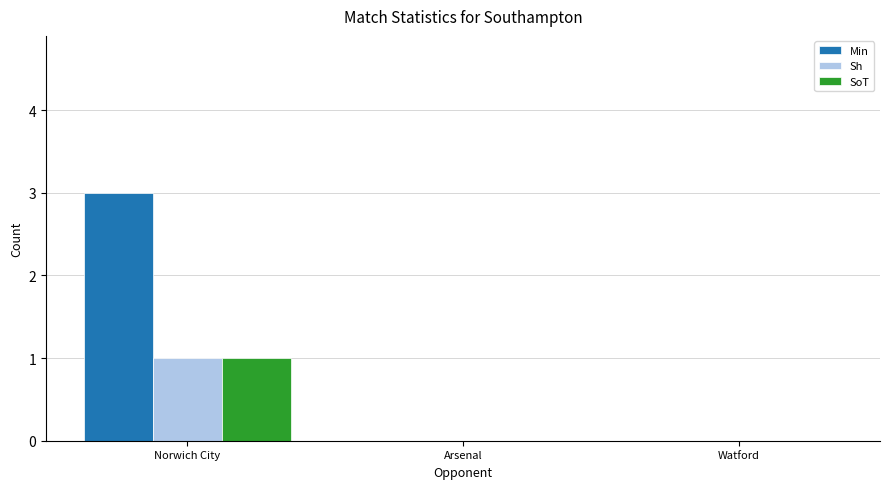

True or false: SoT has a value of 0 at Watford.

True